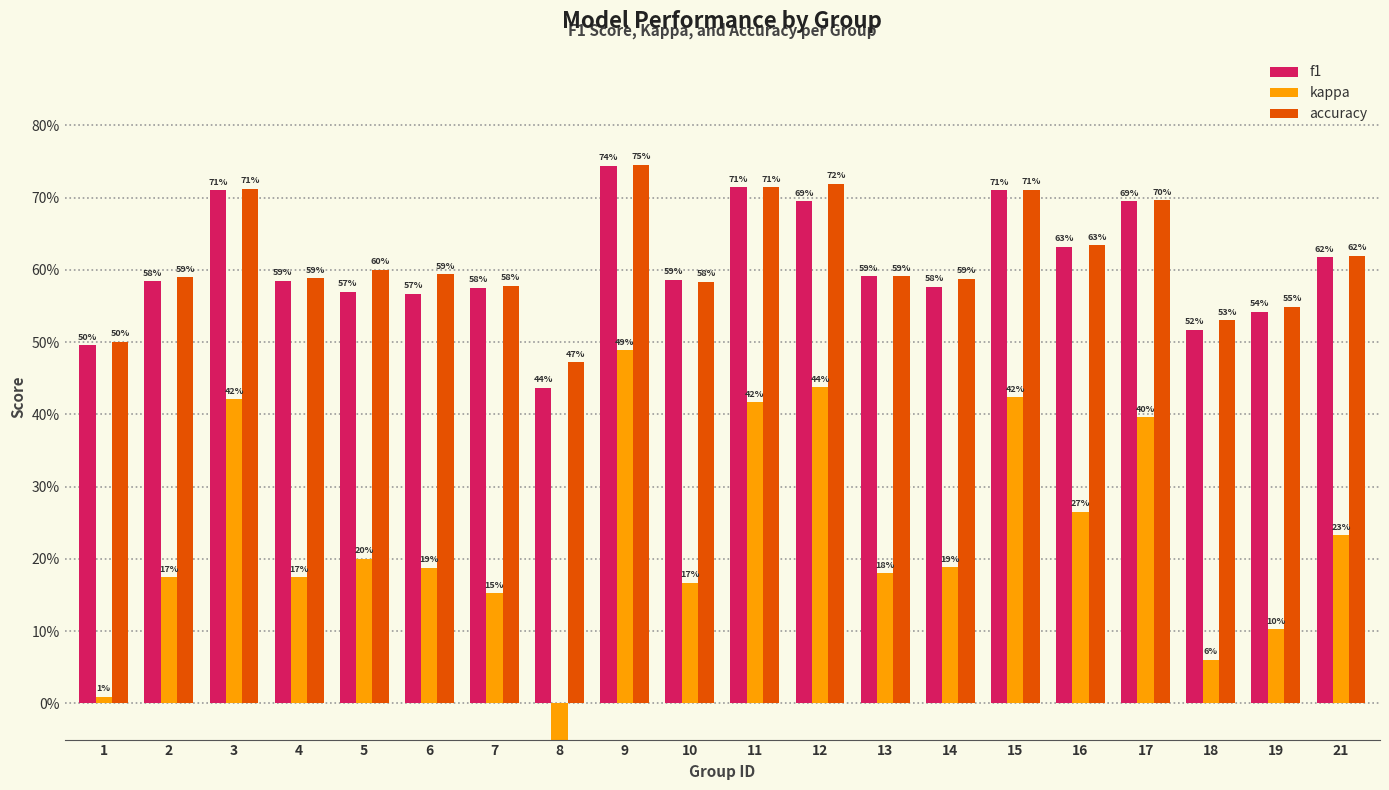

Reading left to right, transcribe all the data shown in this chart.

f1: 1=0.5	2=0.6	3=0.7	4=0.6	5=0.6	6=0.6	7=0.6	8=0.4	9=0.7	10=0.6	11=0.7	12=0.7	13=0.6	14=0.6	15=0.7	16=0.6	17=0.7	18=0.5	19=0.5	21=0.6
kappa: 1=0.0	2=0.2	3=0.4	4=0.2	5=0.2	6=0.2	7=0.2	8=-0.1	9=0.5	10=0.2	11=0.4	12=0.4	13=0.2	14=0.2	15=0.4	16=0.3	17=0.4	18=0.1	19=0.1	21=0.2
accuracy: 1=0.5	2=0.6	3=0.7	4=0.6	5=0.6	6=0.6	7=0.6	8=0.5	9=0.7	10=0.6	11=0.7	12=0.7	13=0.6	14=0.6	15=0.7	16=0.6	17=0.7	18=0.5	19=0.5	21=0.6